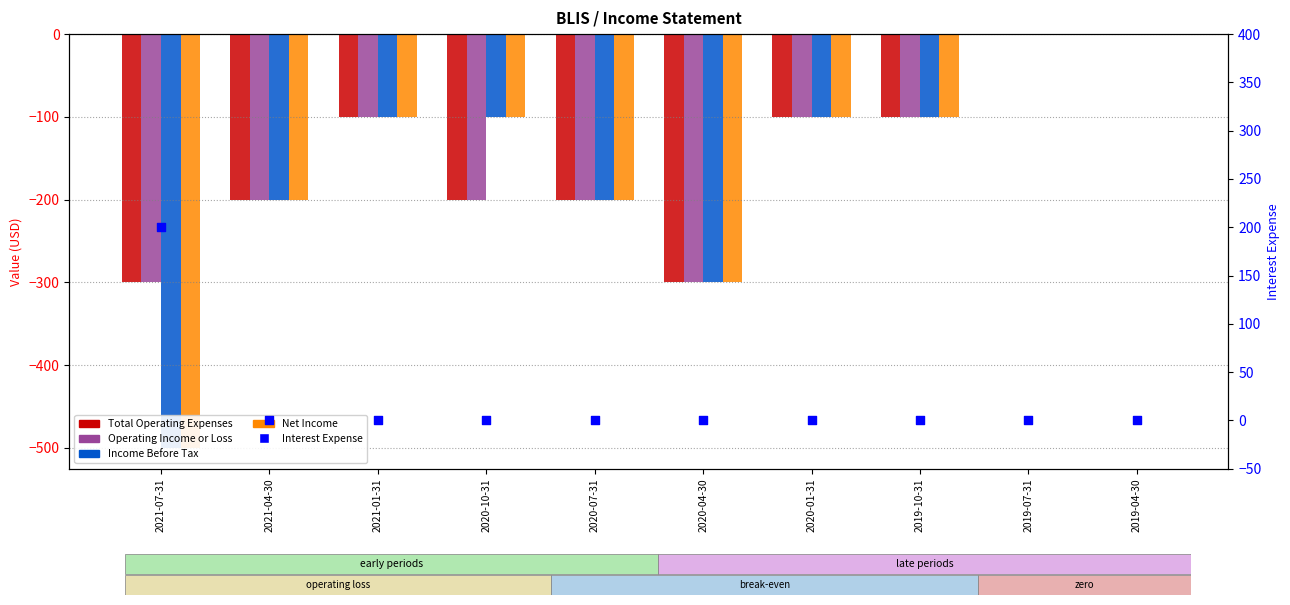

Is the value of Income Before Tax at 2019-04-30 greater than the value of Operating Income or Loss at 2019-04-30?

No